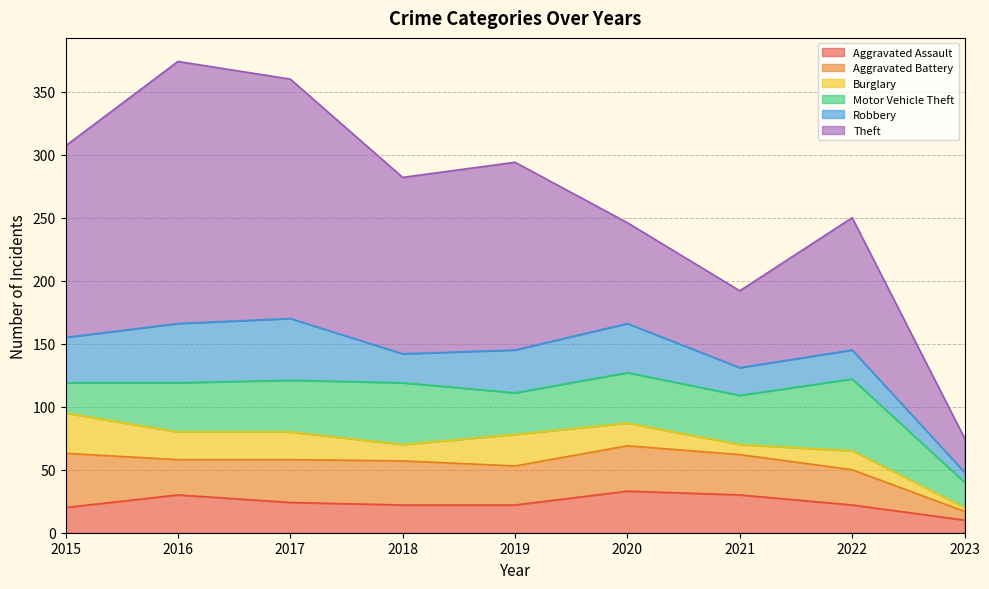

How many interior local valleys does the Robbery series have?

2